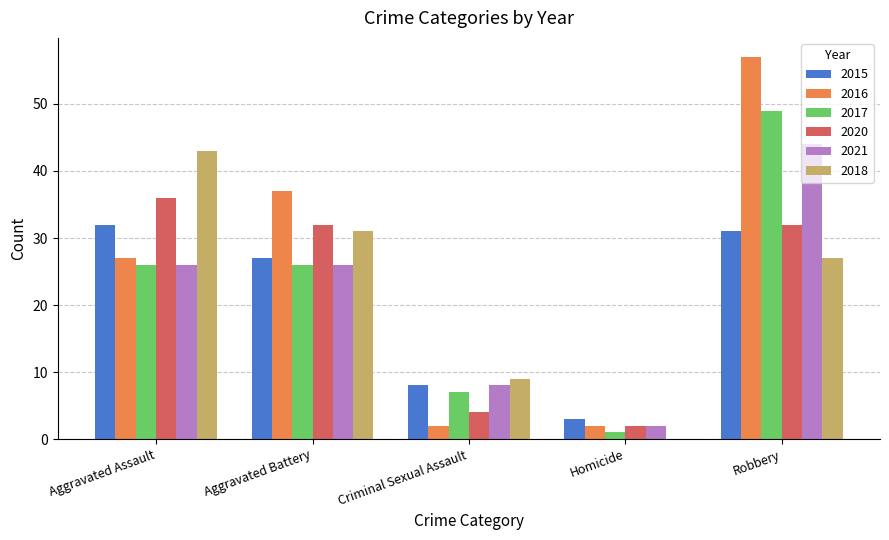

Which series changed the most between Homicide and Robbery?

2016